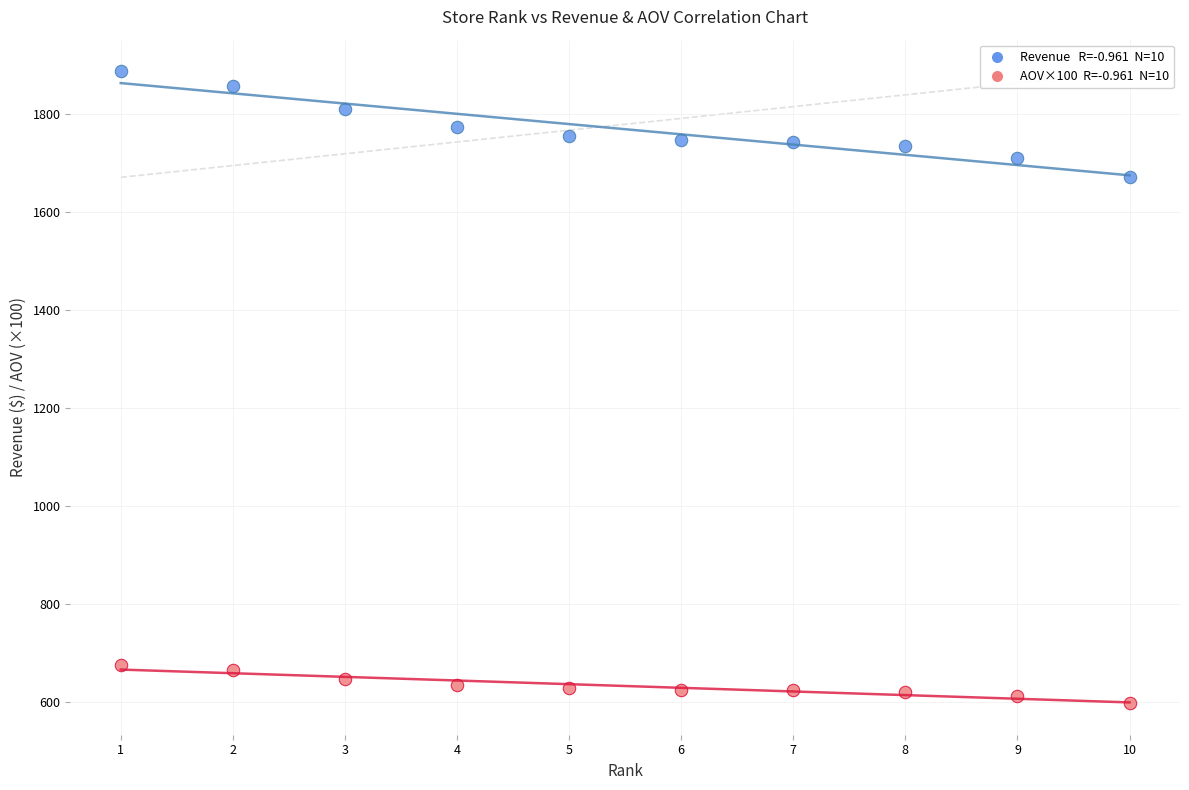

Across all series, what Y value is closest to 1242?

1671.0